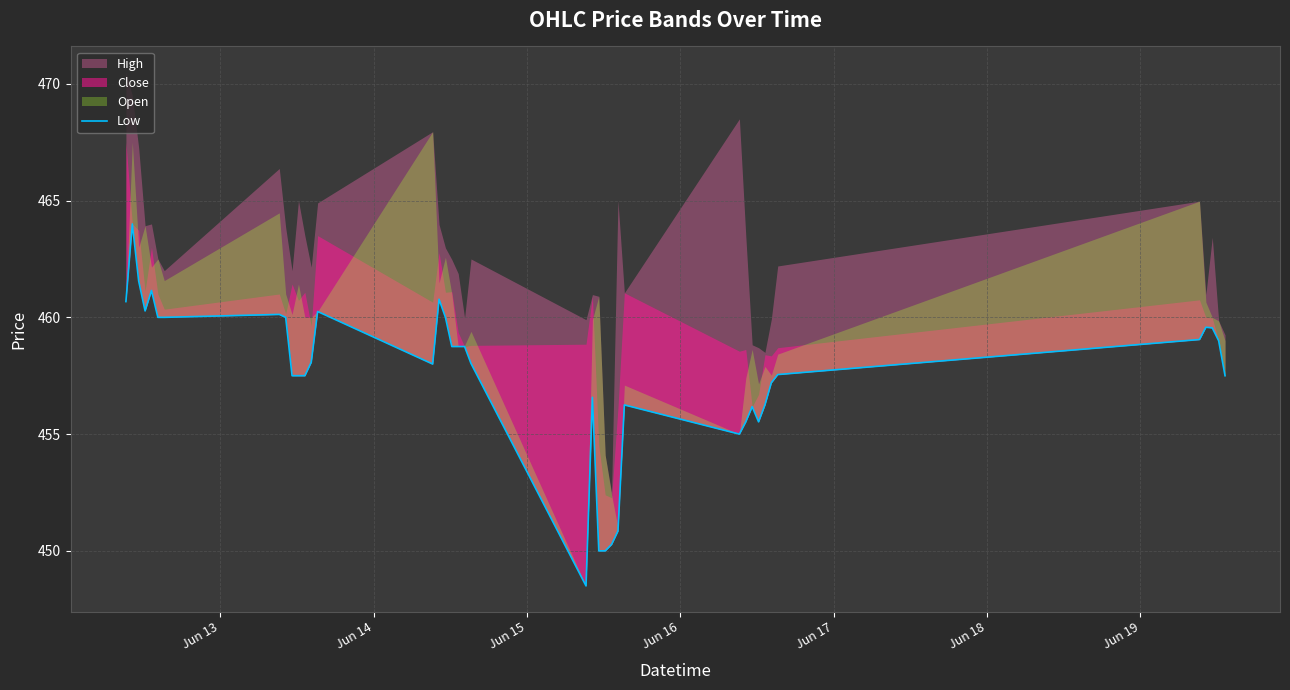

How many data points are less than 458?

18